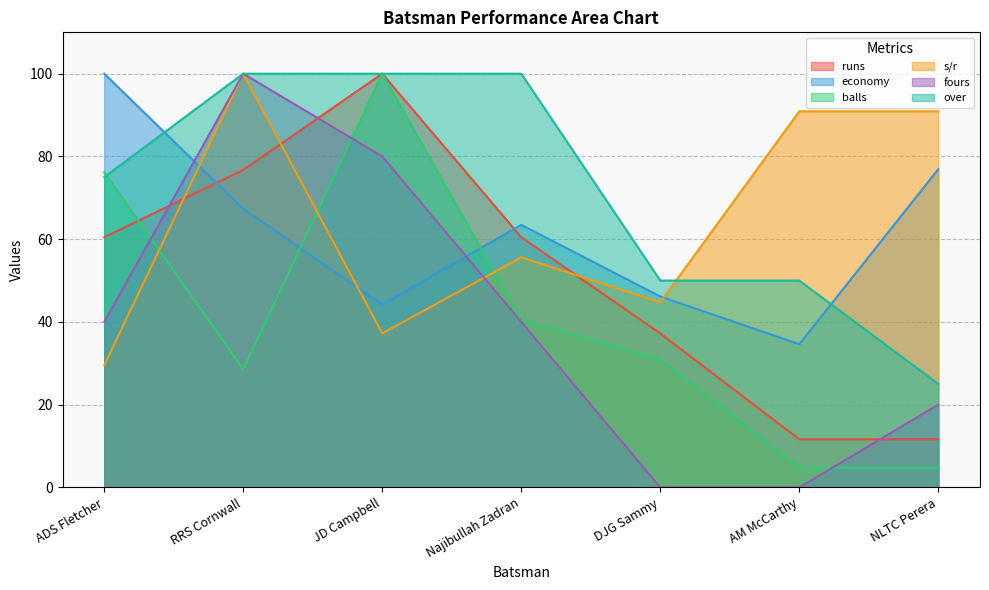

At which label does economy first exceed 63?

ADS Fletcher